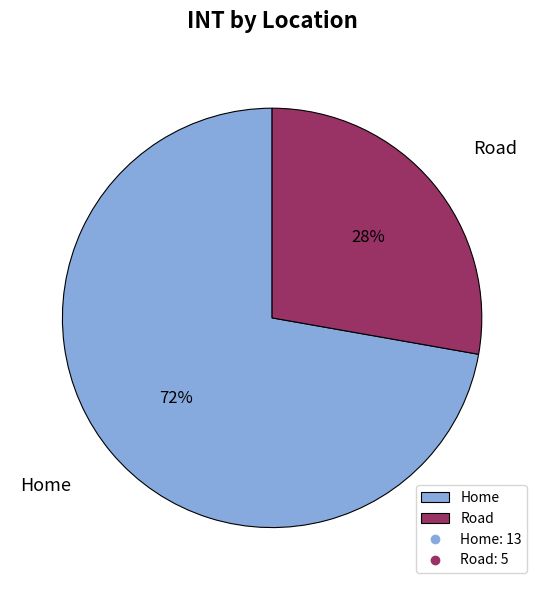

Does Road represent more than half of the total?

No